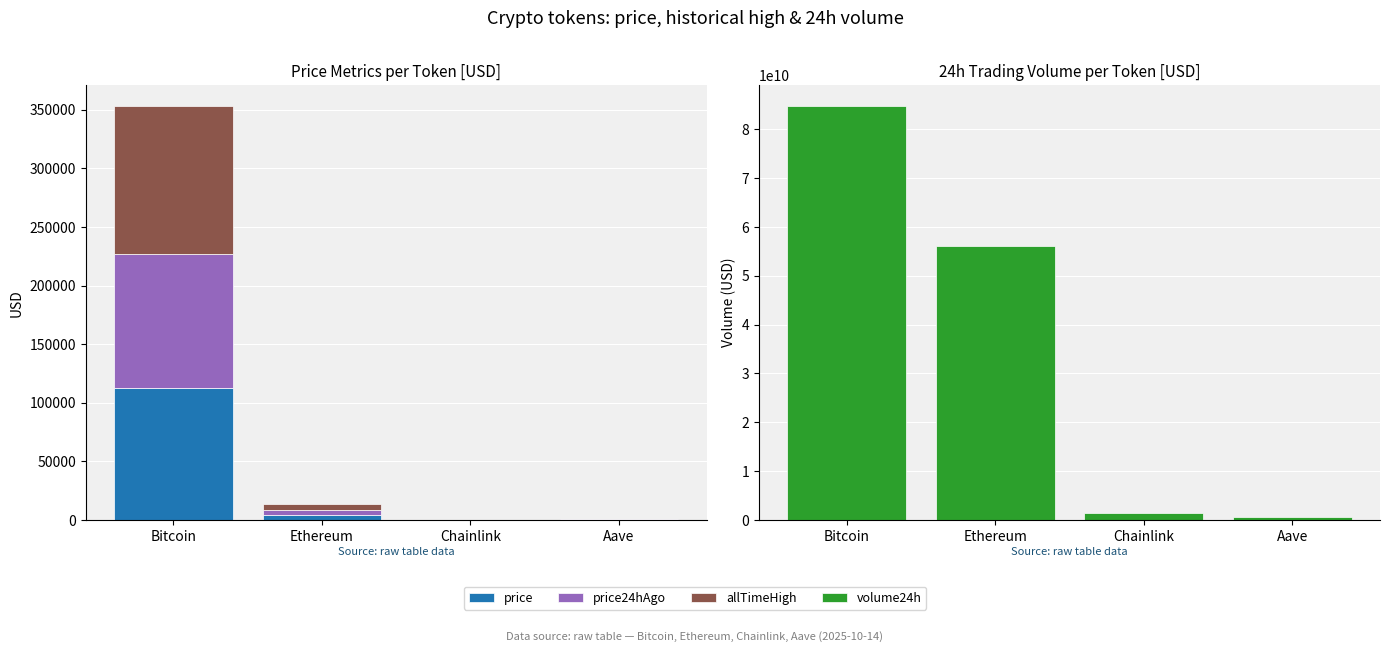

What are all the series names shown in the legend?

price, price24hAgo, allTimeHigh, volume24h